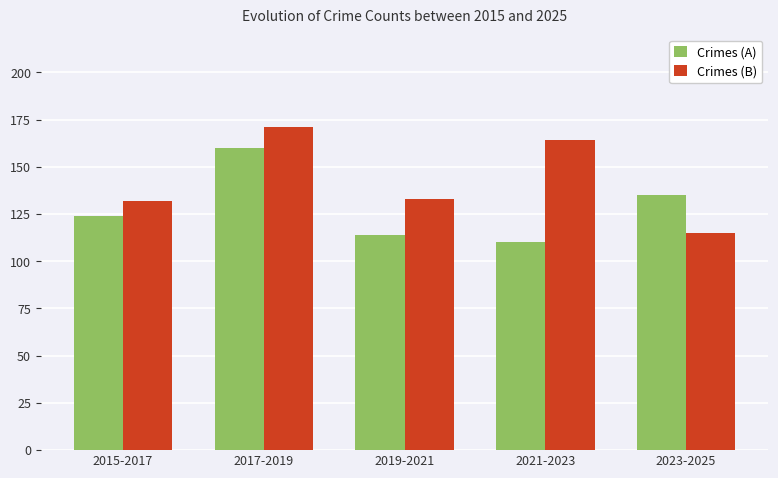

Where is Crimes (A) nearest to the value 135?

2023-2025